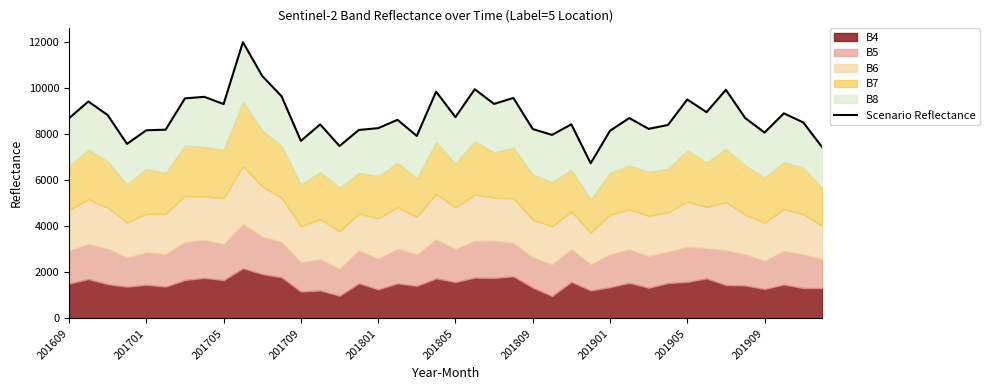

What is the approximate value at 37, to the nearest 10?

8910